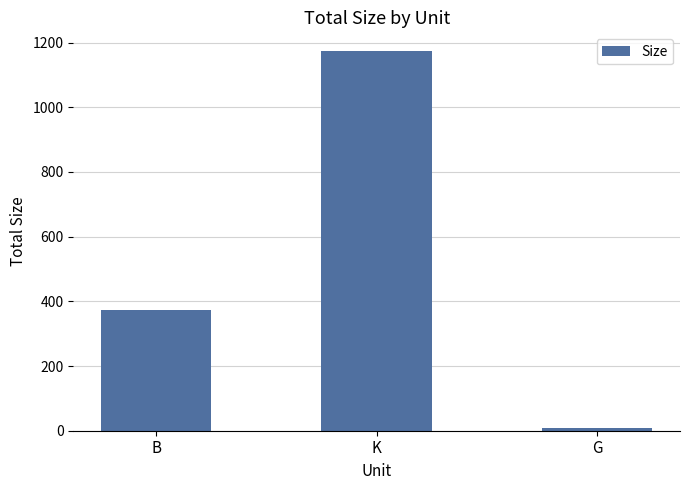

What is the sum of the values at G and K?

1181.6